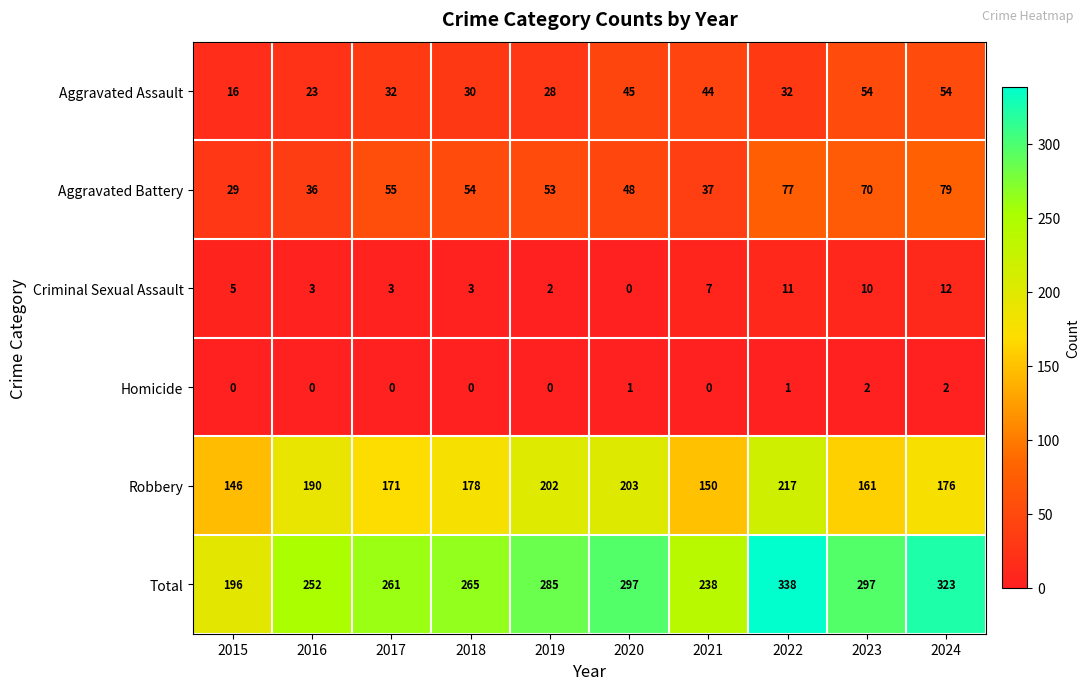

What is the sum of all Aggravated Battery values?

538